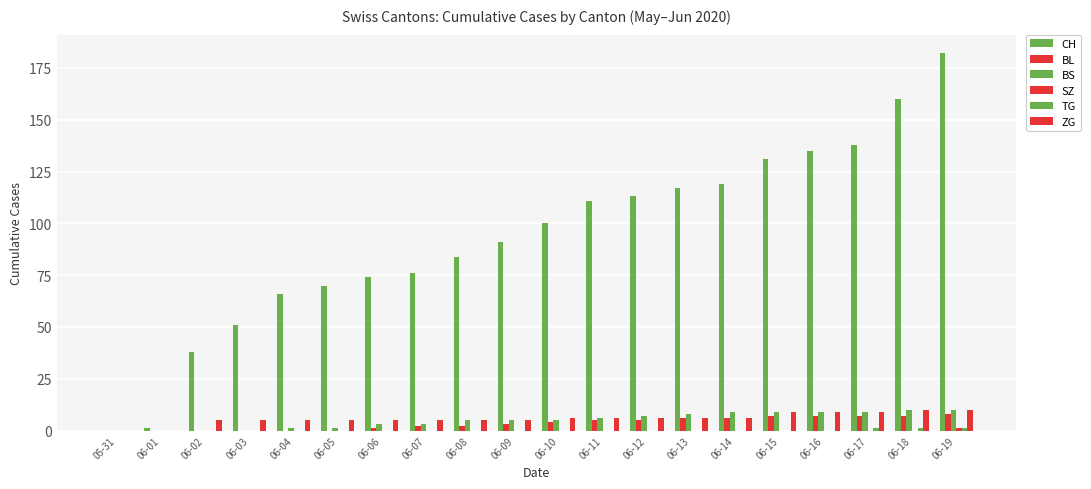

Does the chart contain stacked bars?

No